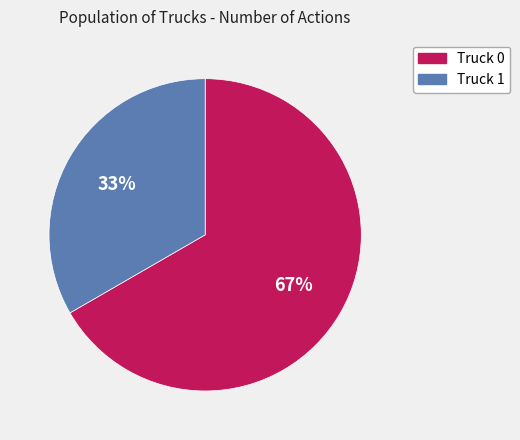

What is the smallest slice in the pie chart?

Truck 1